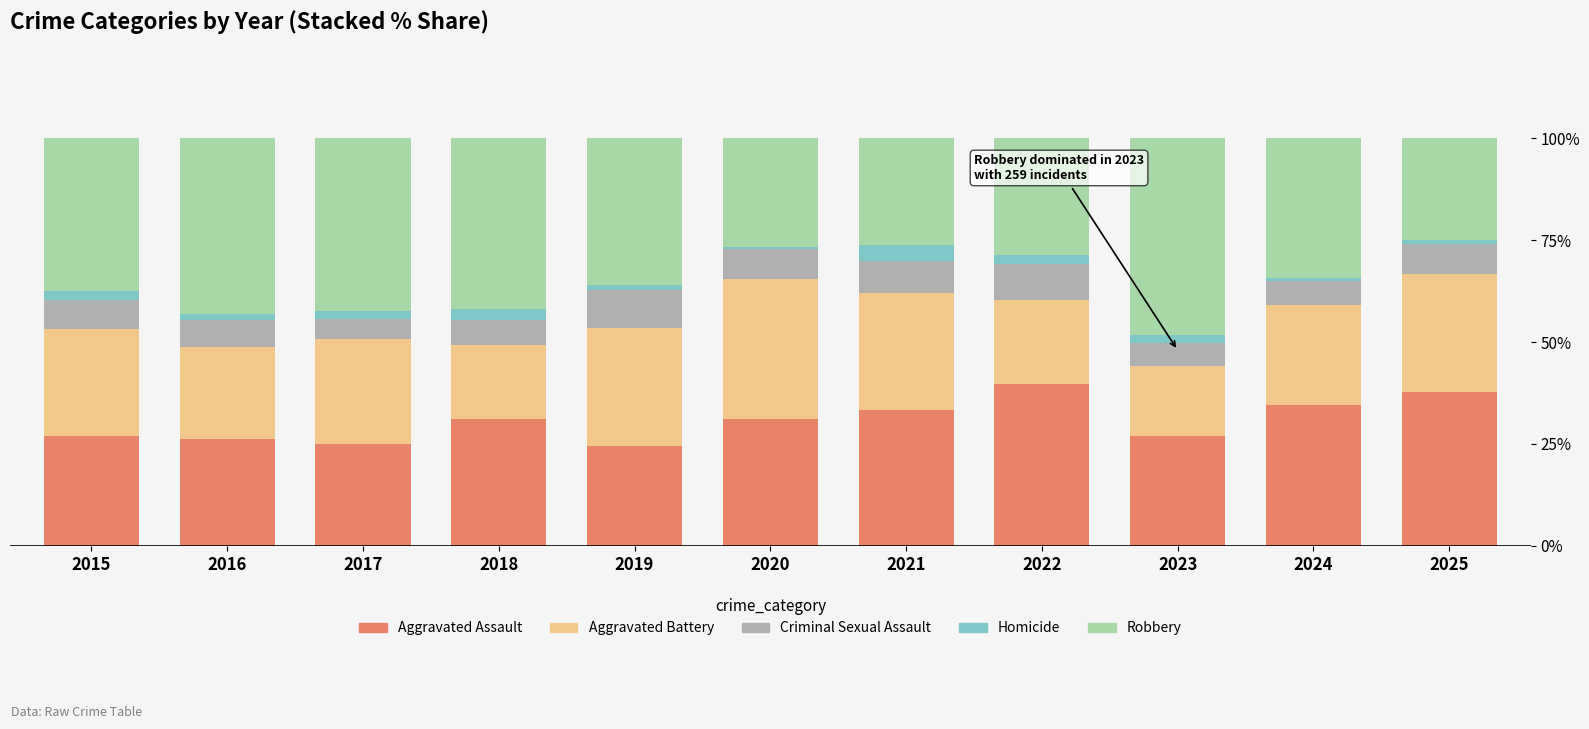

Is it true that Homicide equals 6.0 at 2021?

False